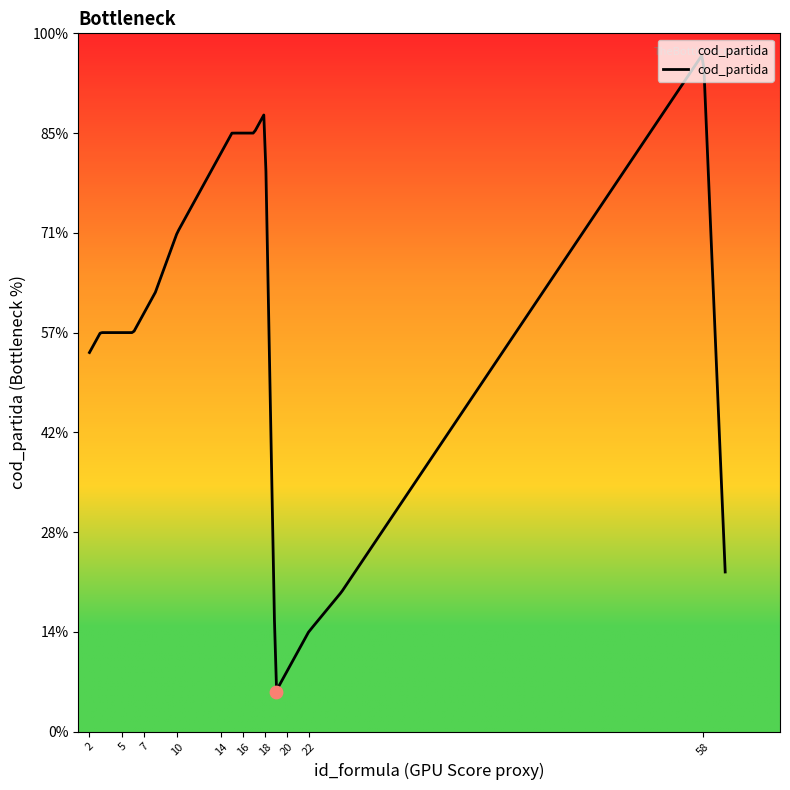

Approximately how many times larger is the value at 8 compared to 3?

1.1